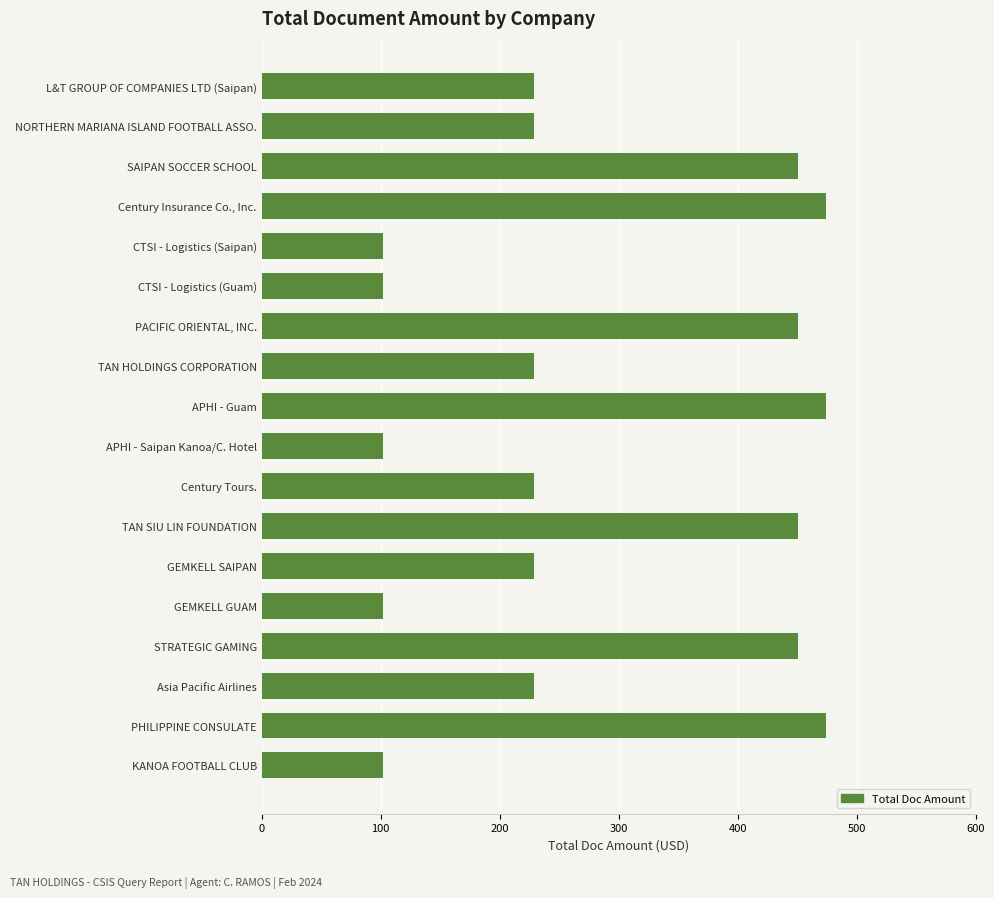

How many bars are there in total?

18